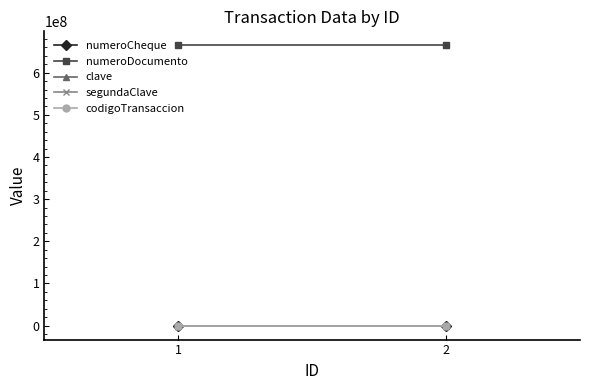

At which label is codigoTransaccion closest to 369?

1